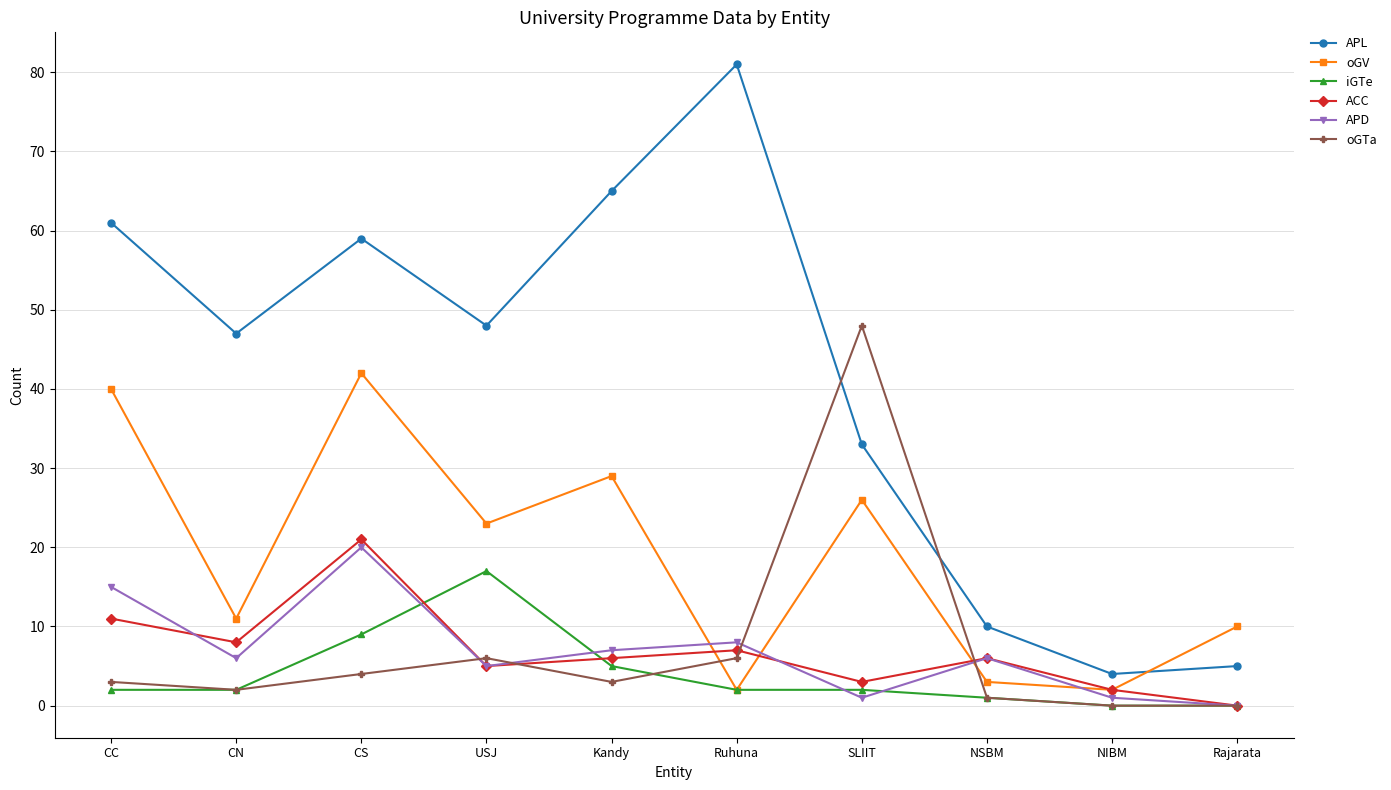

True or false: iGTe has a value of 17 at USJ.

True